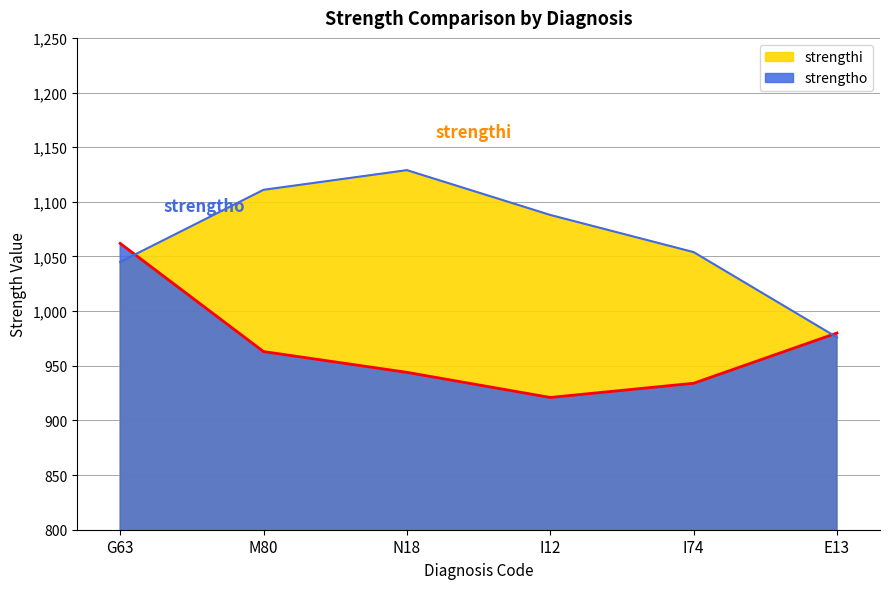

What is the minimum value for strengtho?

921